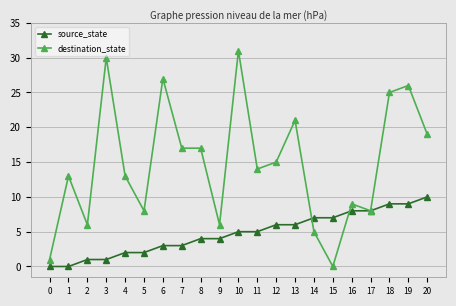

The value of destination_state at 14 is 9. True or false?

False